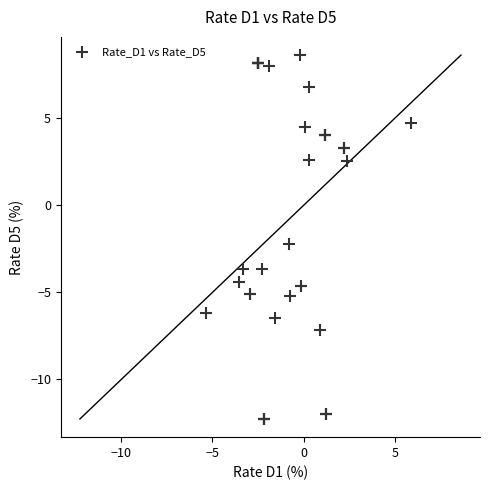

What Y value in the scatter plot is closest to -1?

-2.2